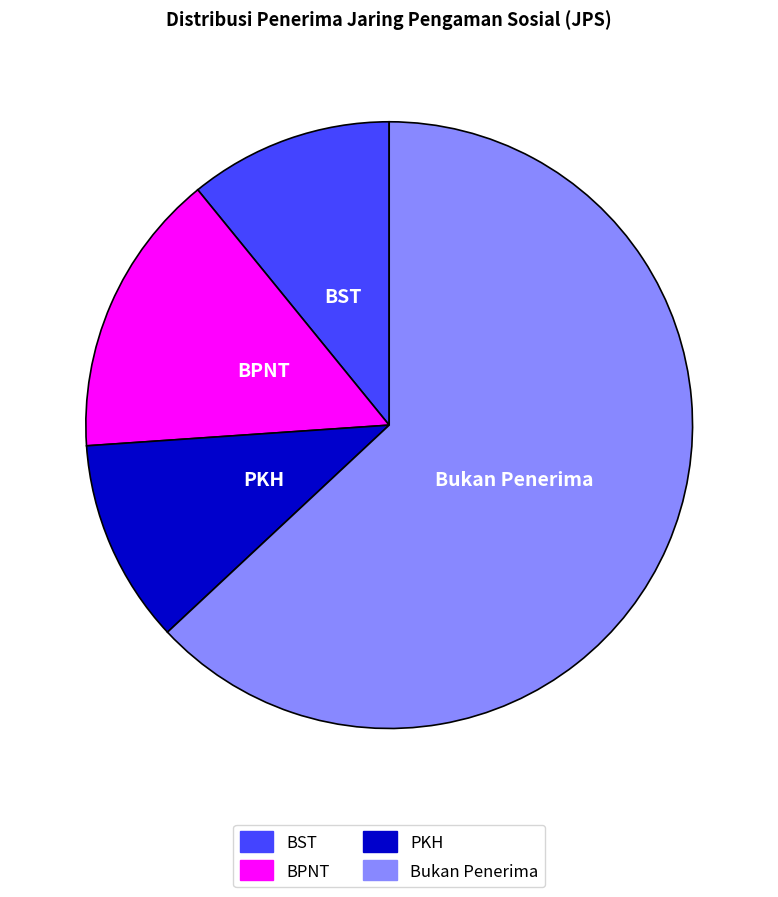

The PKH slice represents 2% of the pie. True or false?

False